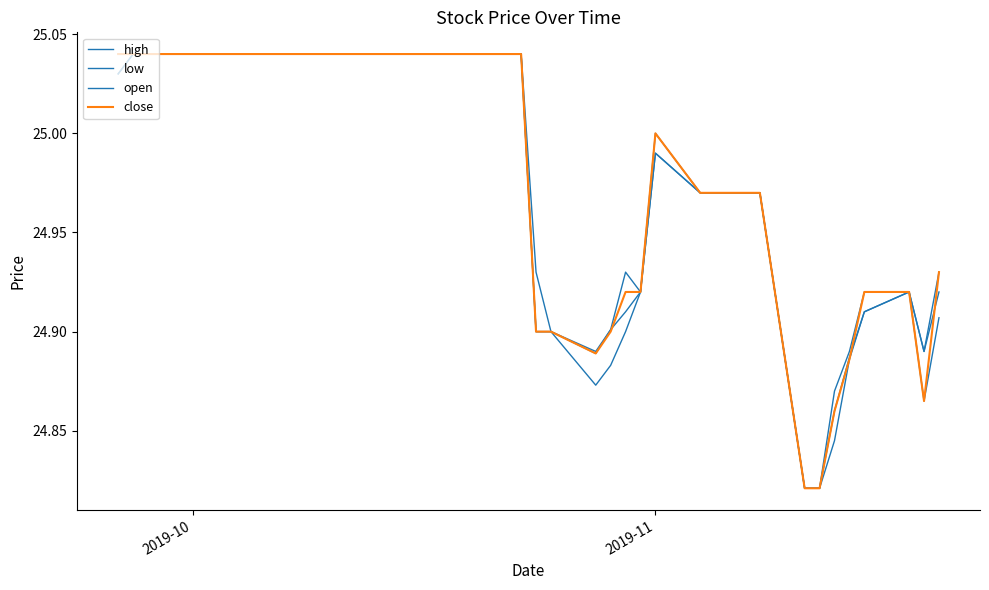

What is the minimum value shown in the chart?

24.8